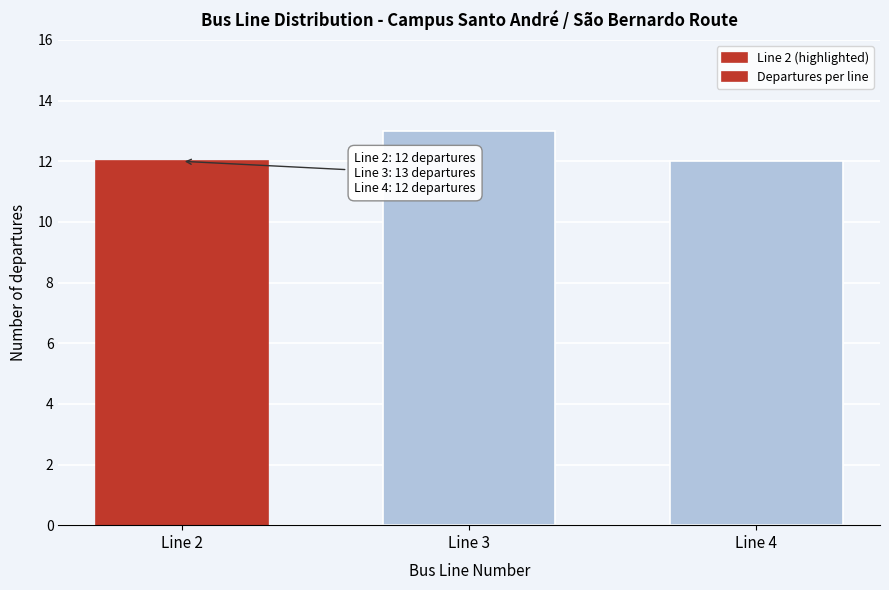

Reading left to right, extract all data points from this chart.

12	13	12